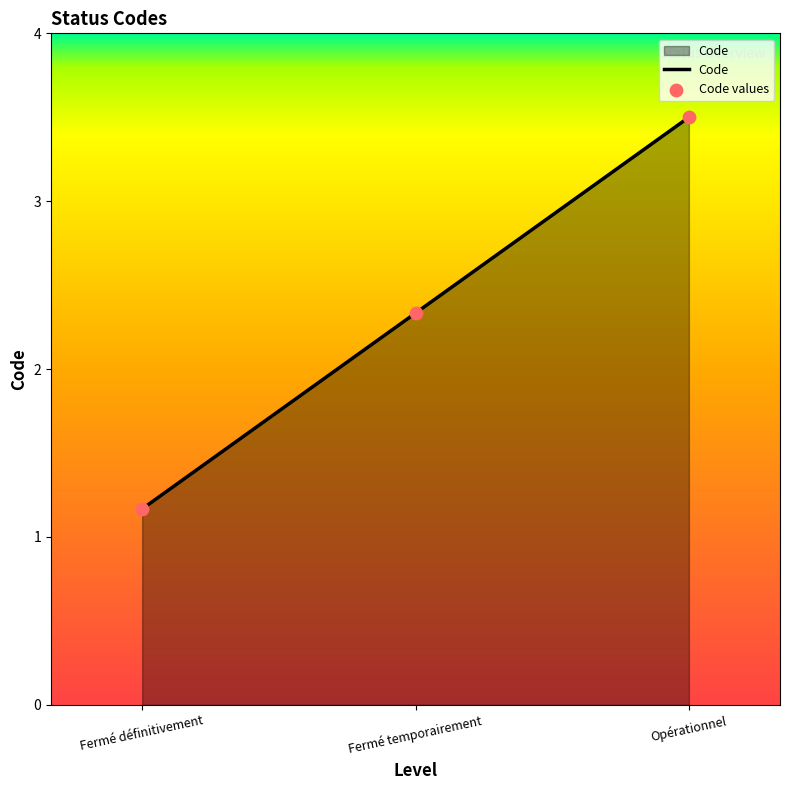

What is the change in value from Fermé définitivement to Fermé temporairement?

+1.2